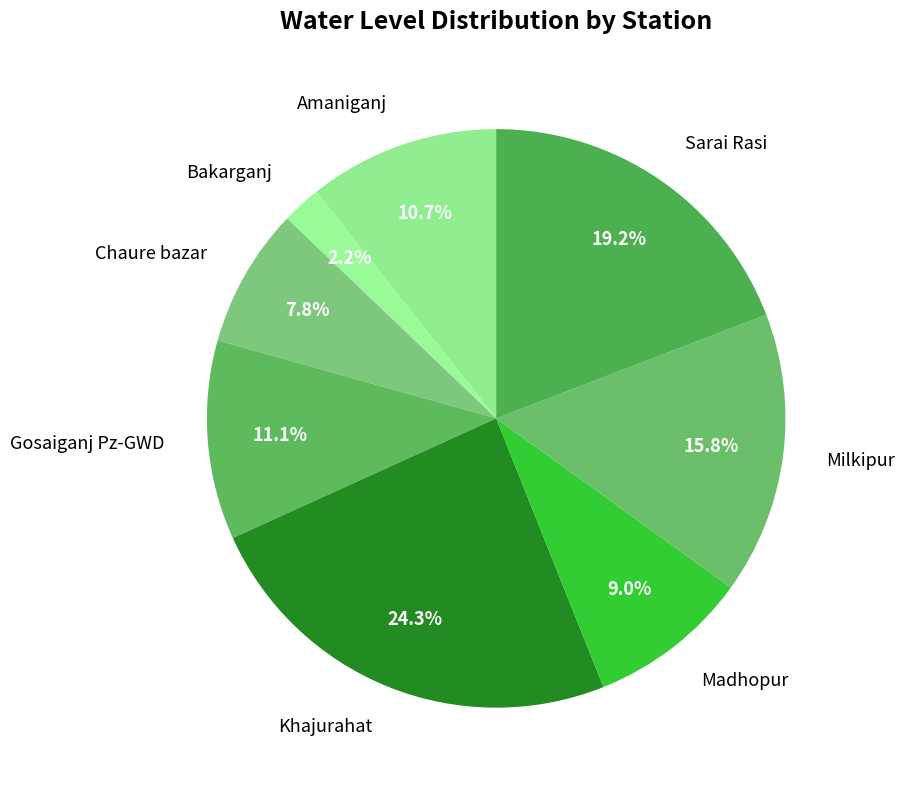

To the nearest percent, what is the difference between the largest and smallest slice percentages?

22%